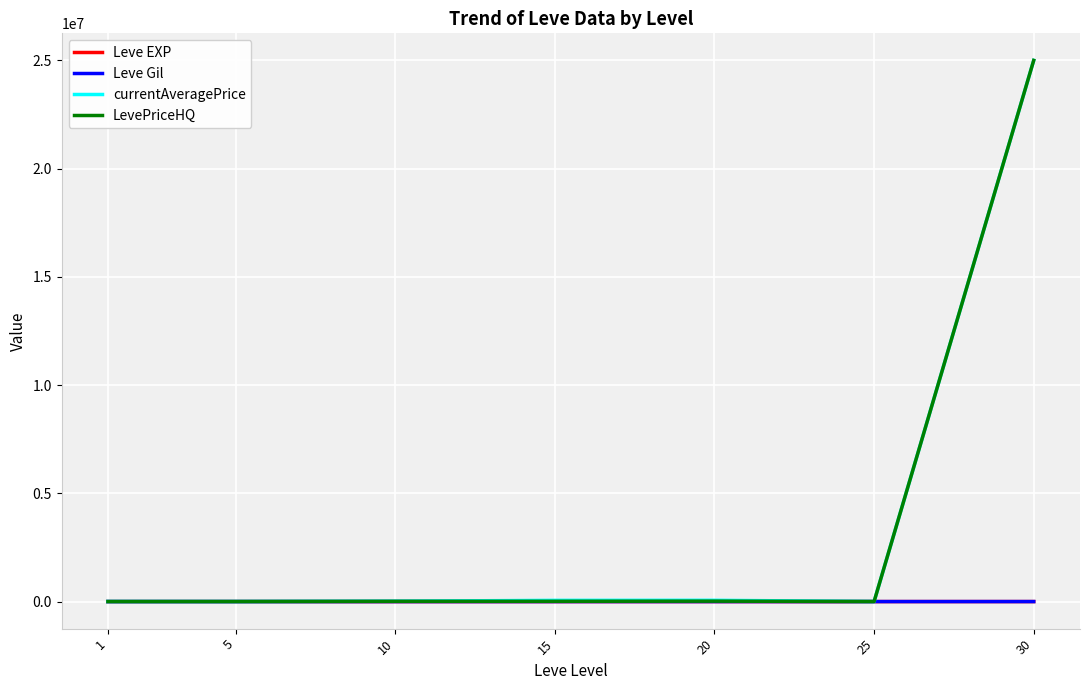

Is the value of currentAveragePrice at 1 greater than the value of LevePriceHQ at 30?

No